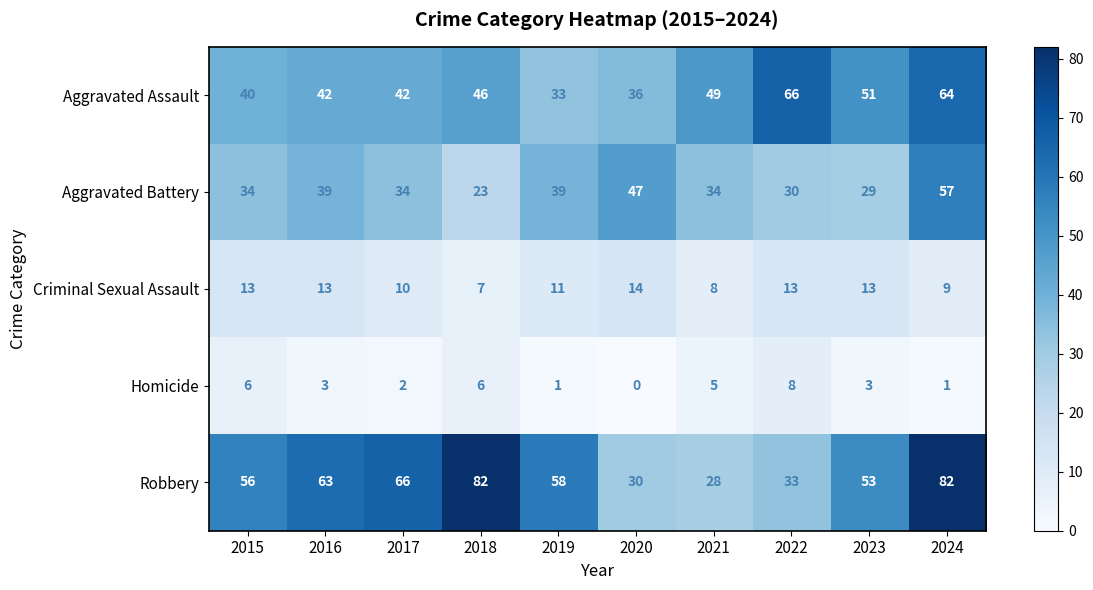

What is the spread (max minus min) of values at 2023?

50